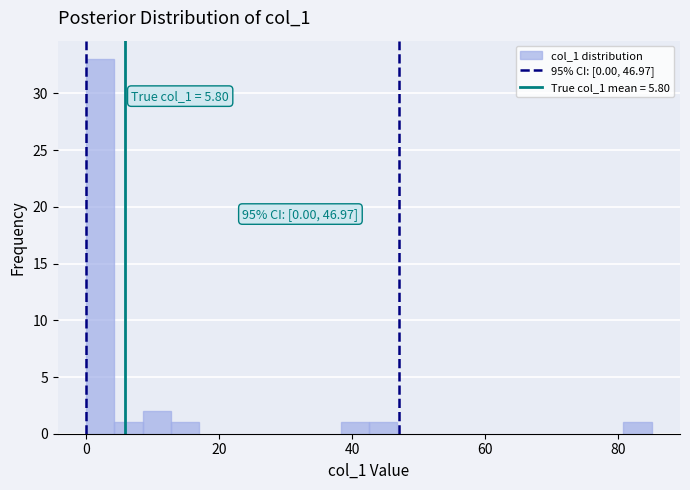

Read against the x-axis, roughly where is the centre of the tallest bar?

2